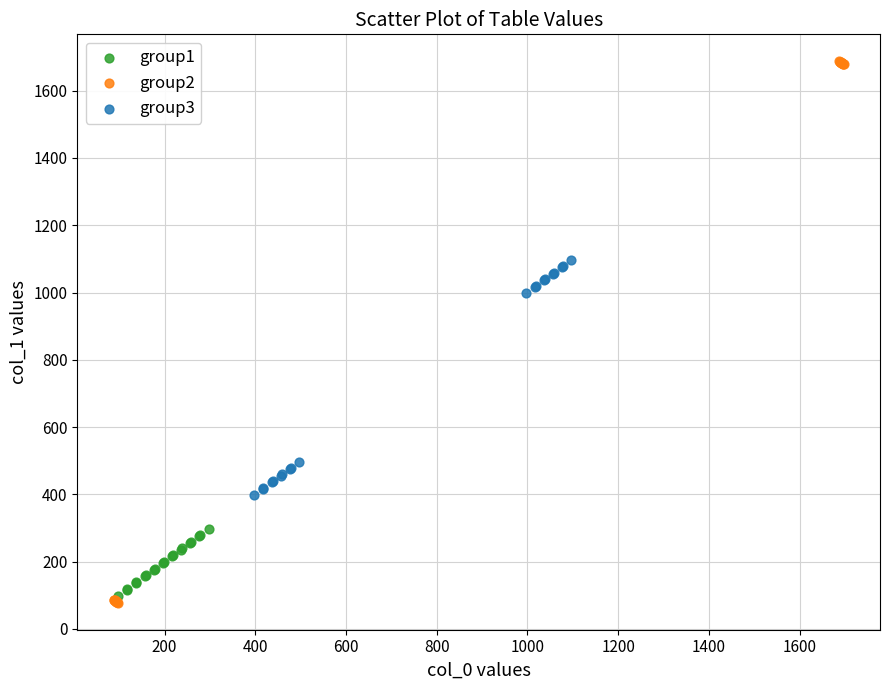

What are all the series names shown in the legend?

group1, group2, group3